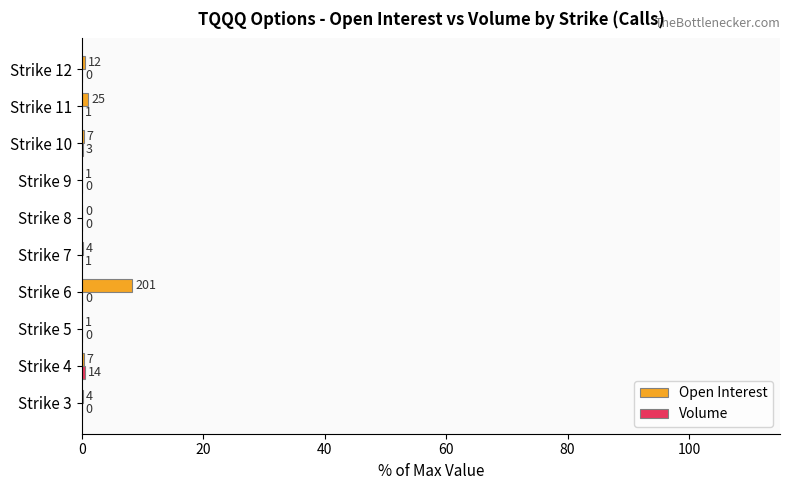

At which category is the sum across all series the highest?

Strike 6